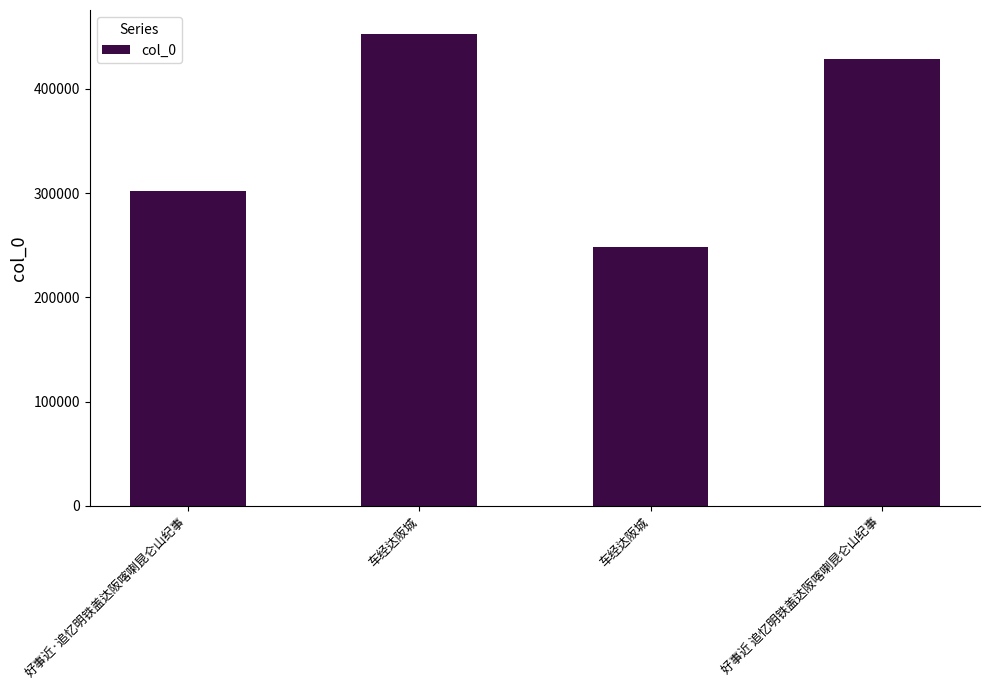

True or false: the data shows 170340 at 好事近 追忆明铁盖达阪喀喇昆仑山纪事.

False